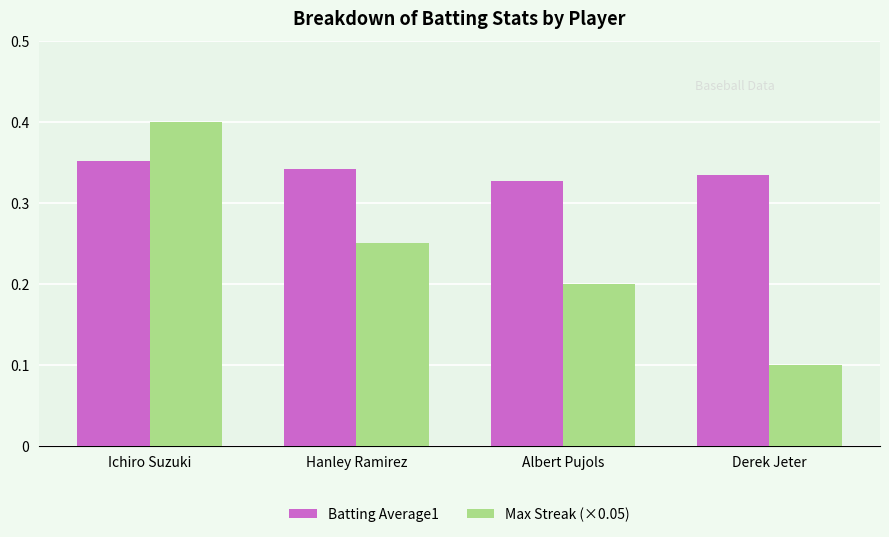

Is the value of Batting Average1 at Ichiro Suzuki greater than the value of Max Streak (×0.05) at Hanley Ramirez?

Yes